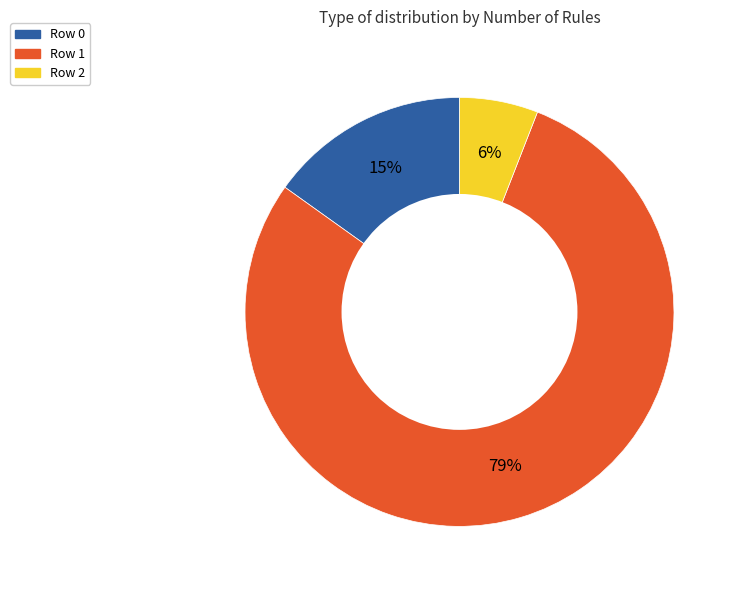

Which has a higher value, Row 1 or Row 2?

Row 1